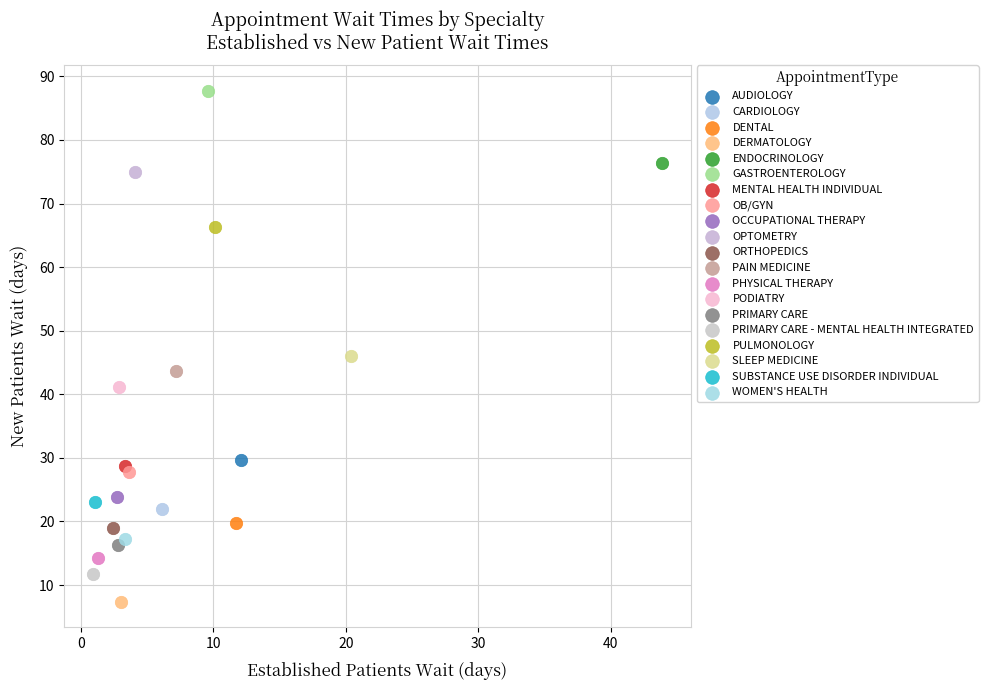

What are all the series names shown in the legend?

AUDIOLOGY, CARDIOLOGY, DENTAL, DERMATOLOGY, ENDOCRINOLOGY, GASTROENTEROLOGY, MENTAL HEALTH INDIVIDUAL, OB/GYN, OCCUPATIONAL THERAPY, OPTOMETRY, ORTHOPEDICS, PAIN MEDICINE, PHYSICAL THERAPY, PODIATRY, PRIMARY CARE, PRIMARY CARE - MENTAL HEALTH INTEGRATED, PULMONOLOGY, SLEEP MEDICINE, SUBSTANCE USE DISORDER INDIVIDUAL, WOMEN'S HEALTH